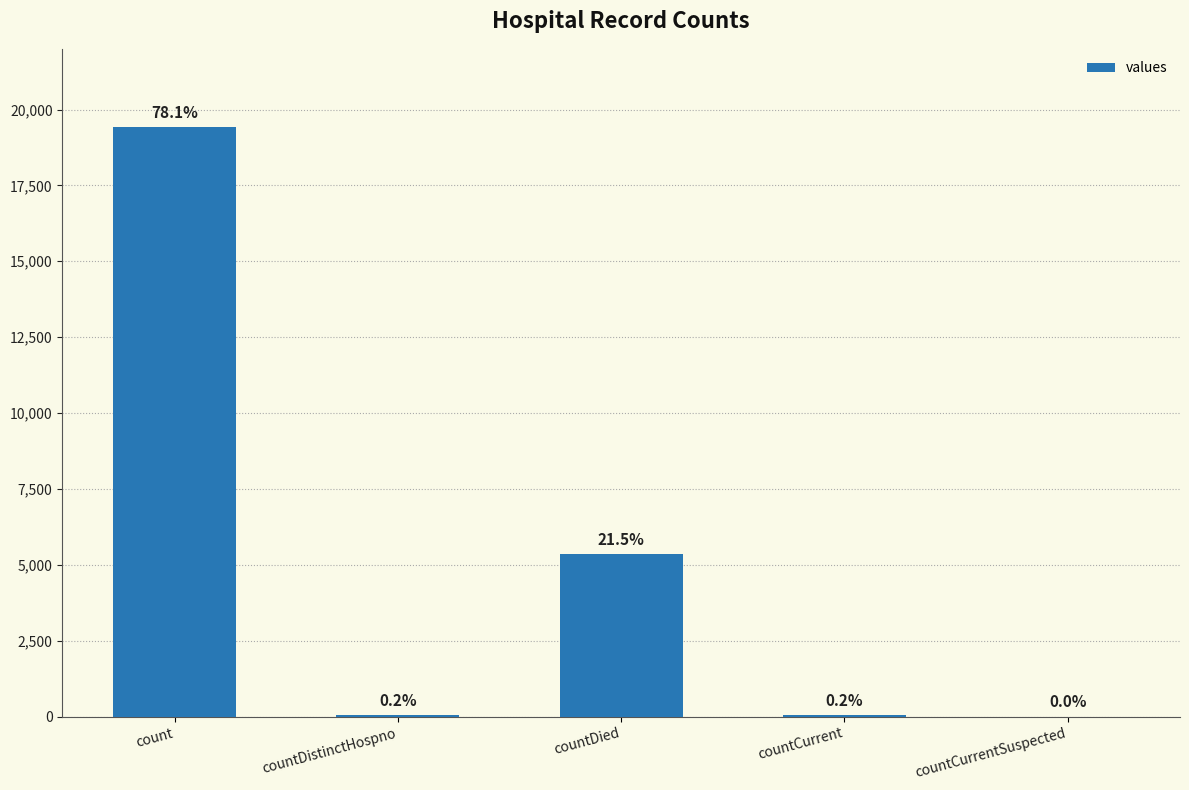

Reading left to right, transcribe all the data shown in this chart.

count=19420	countDistinctHospno=38	countDied=5357	countCurrent=60	countCurrentSuspected=0